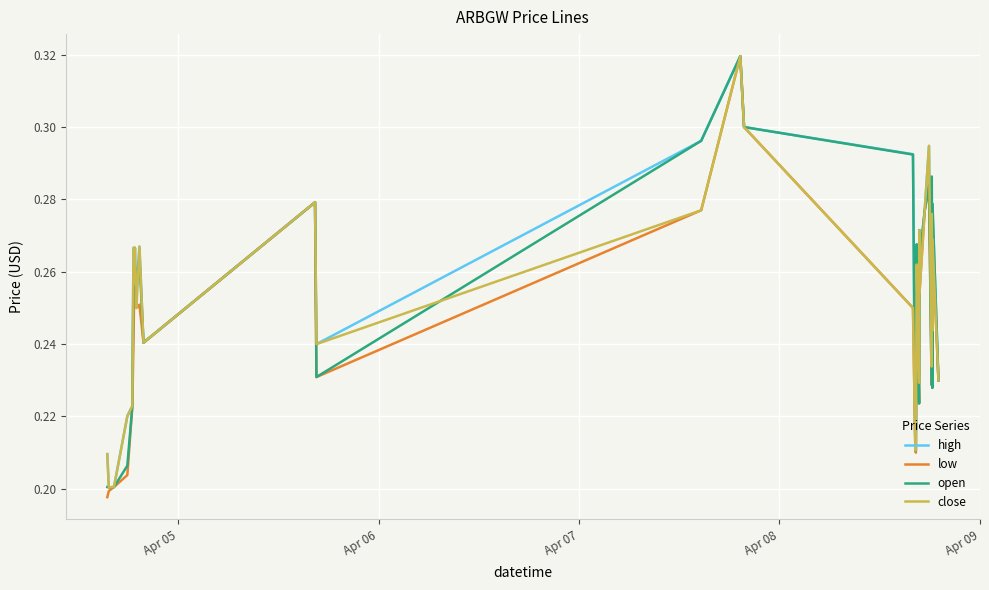

How many lines are shown in the chart?

4